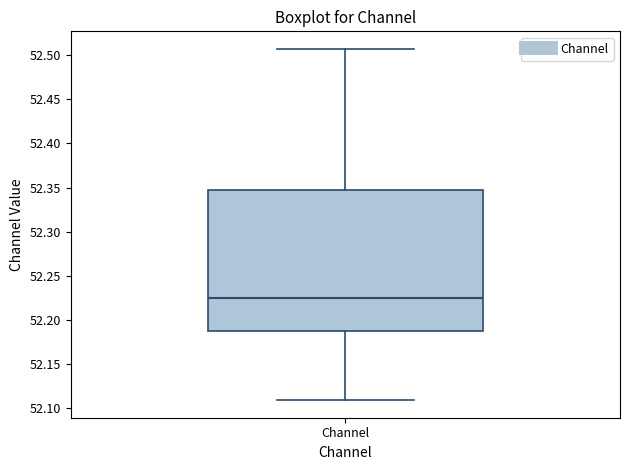

Where is the upper edge of the box for Channel on the y-axis? The values are not printed on the chart, so give them approximately, as read against the axis.

52.345